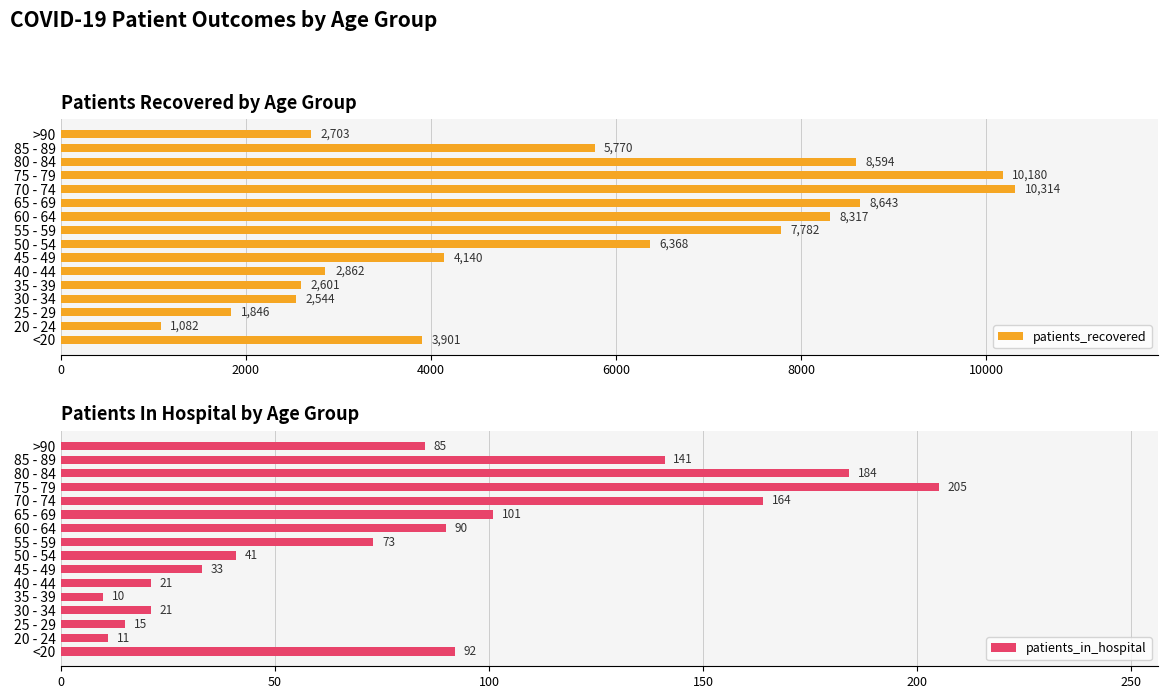

Reading right to left, what are all the values shown in this chart?

patients_recovered: 2703	5770	8594	10180	10314	8643	8317	7782	6368	4140	2862	2601	2544	1846	1082	3901
patients_in_hospital: 85	141	184	205	164	101	90	73	41	33	21	10	21	15	11	92